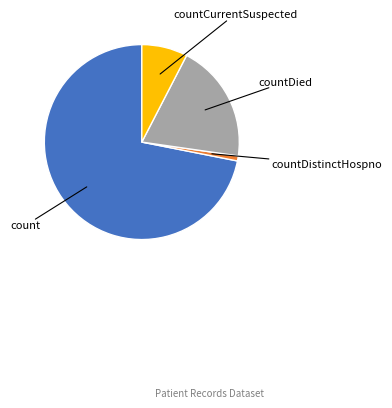

Is there any slice that represents more than half of the pie?

Yes